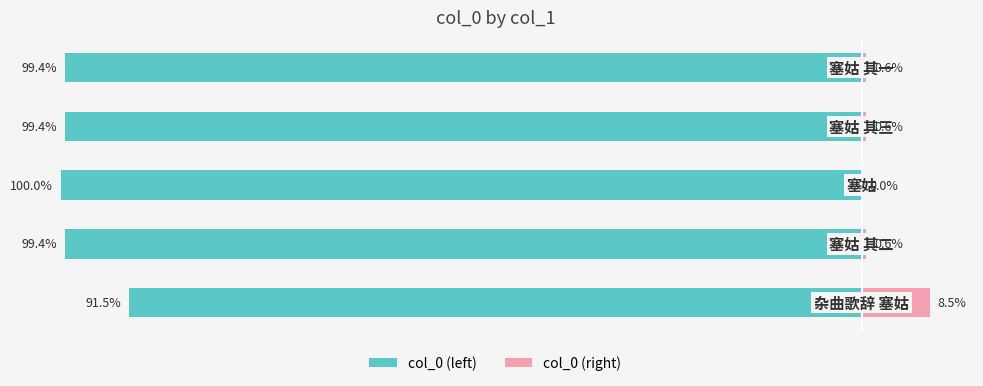

Is it true that col_0 (left) equals -99.4 at 1?

True